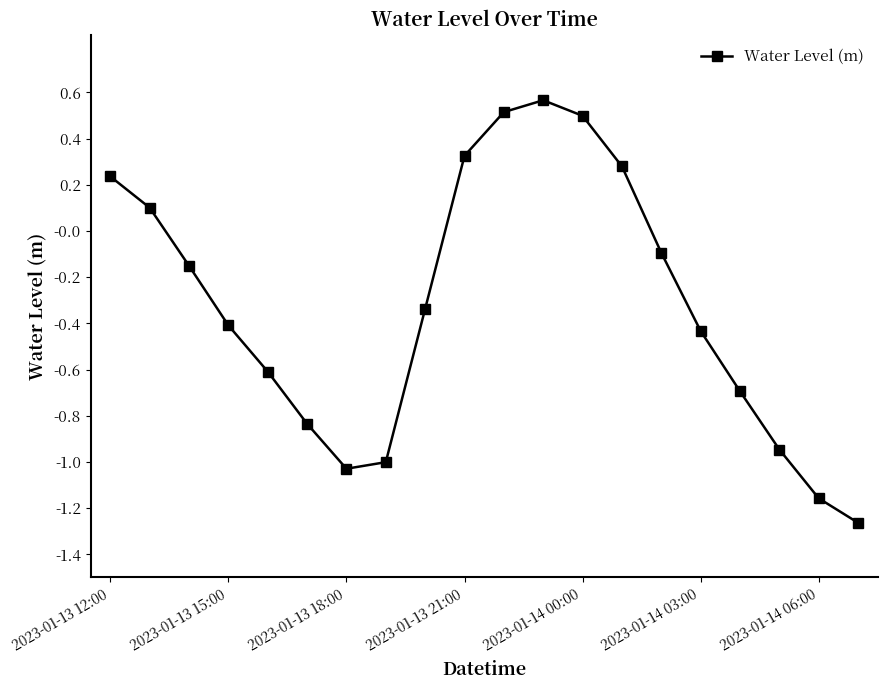

What is the sum of all values?

-6.4